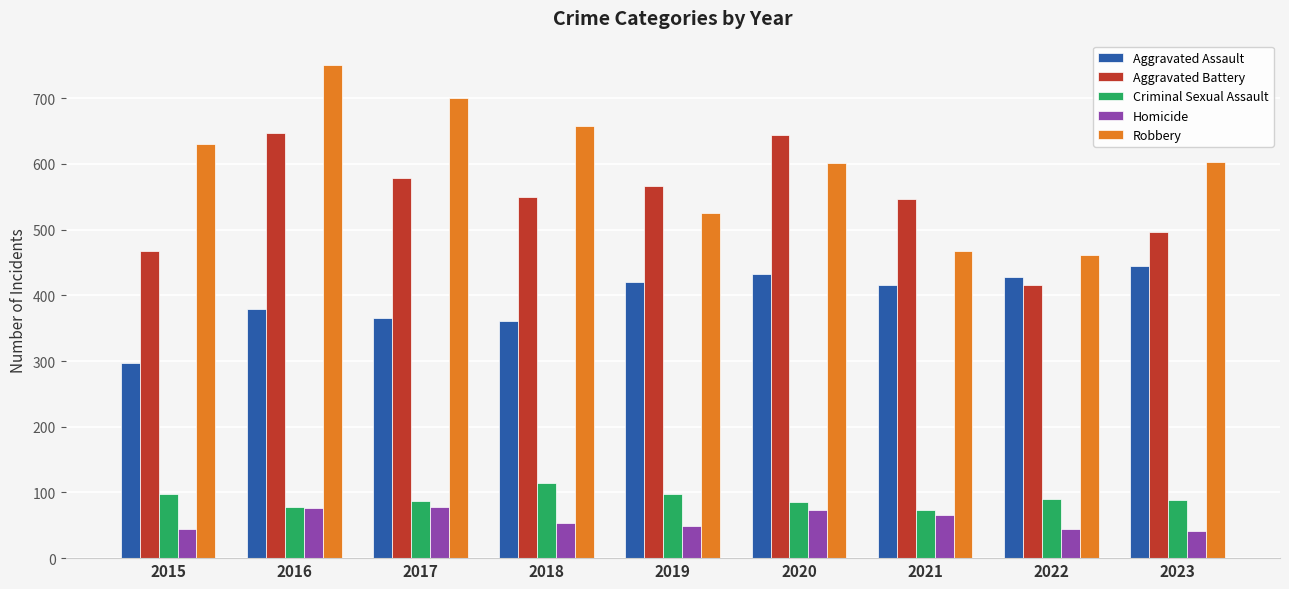

At which category is the sum across all series the highest?

2016